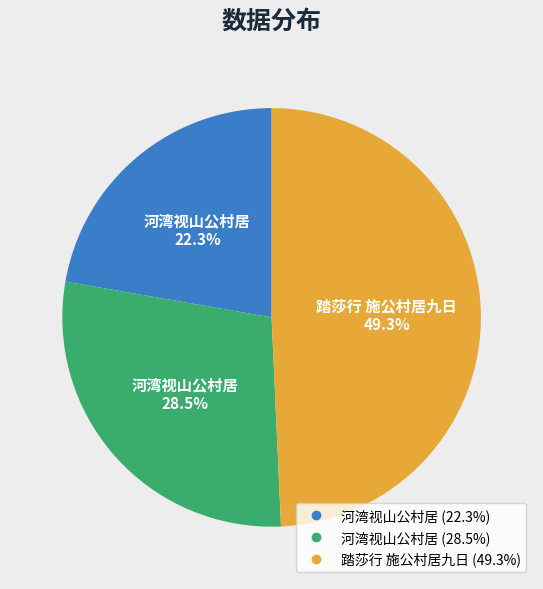

Is there any slice that represents more than half of the pie?

No